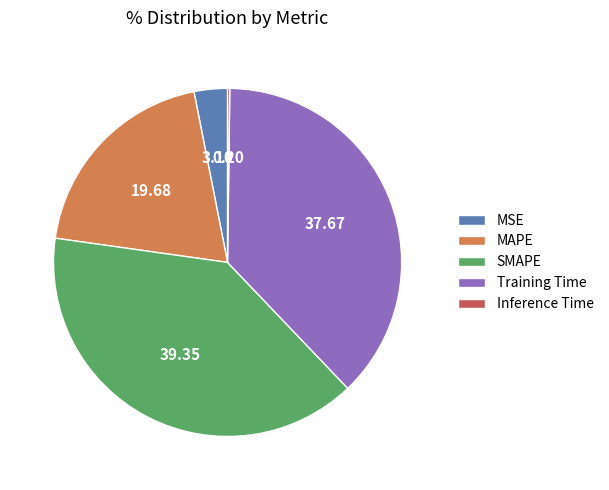

Between MAPE and SMAPE, which is larger?

SMAPE